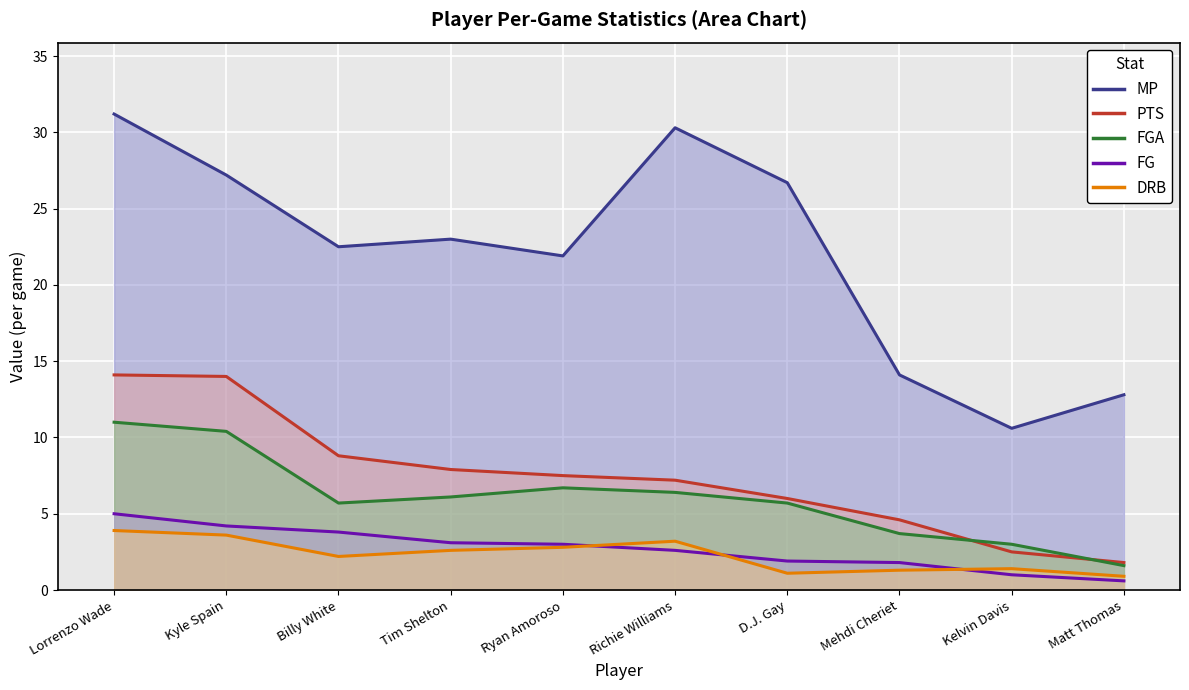

The FGA (line) series shows 0.7 at Kelvin Davis. True or false?

False